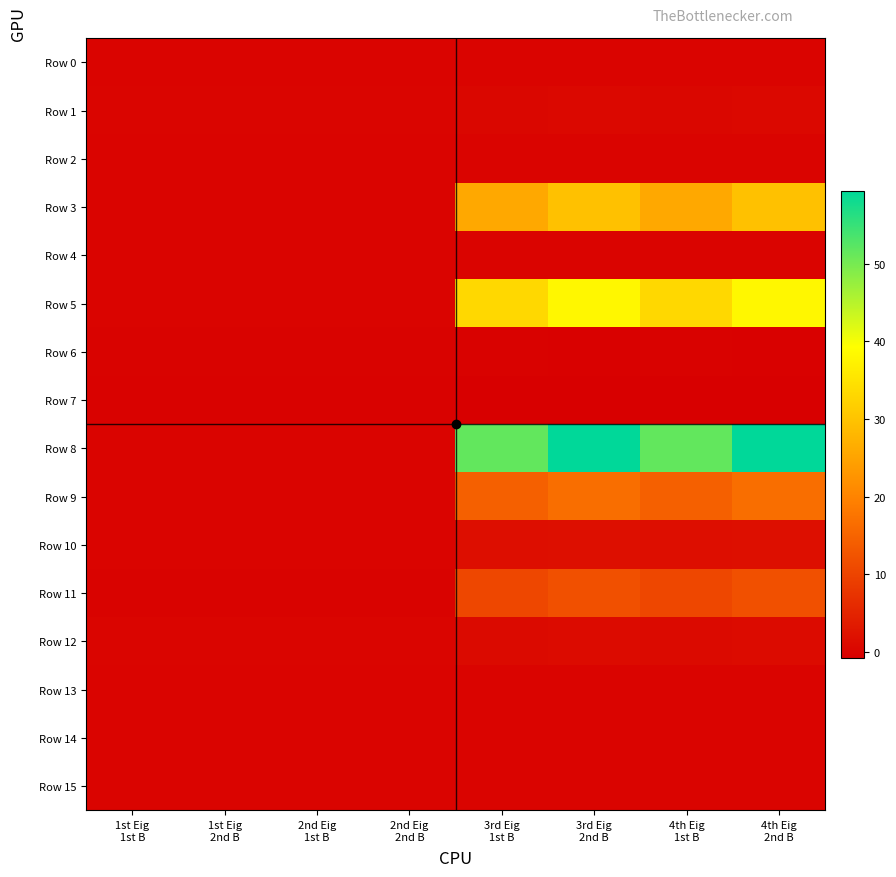

What is the spread (max minus min) of values at 2nd Eig
1st B?

0.4